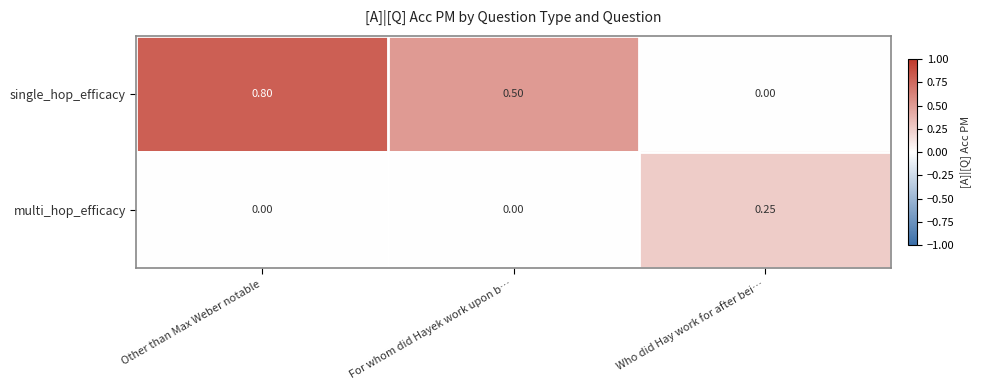

How many values in single_hop_efficacy are above zero?

2